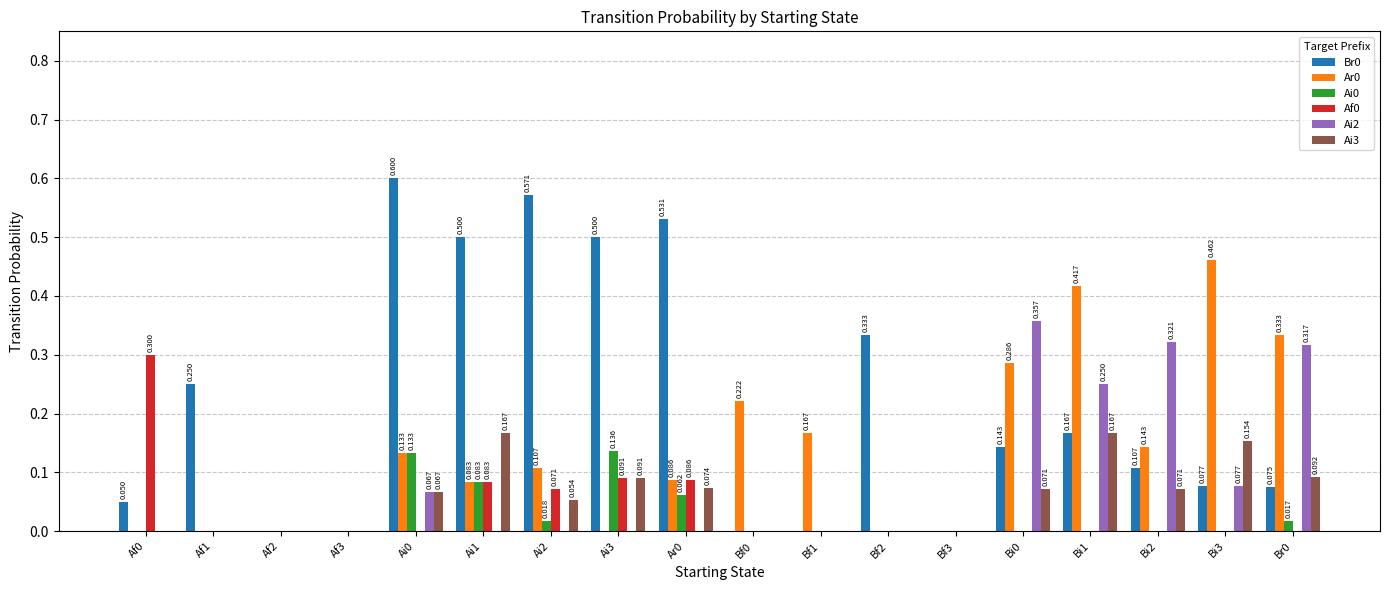

How many distinct data groups are displayed?

6